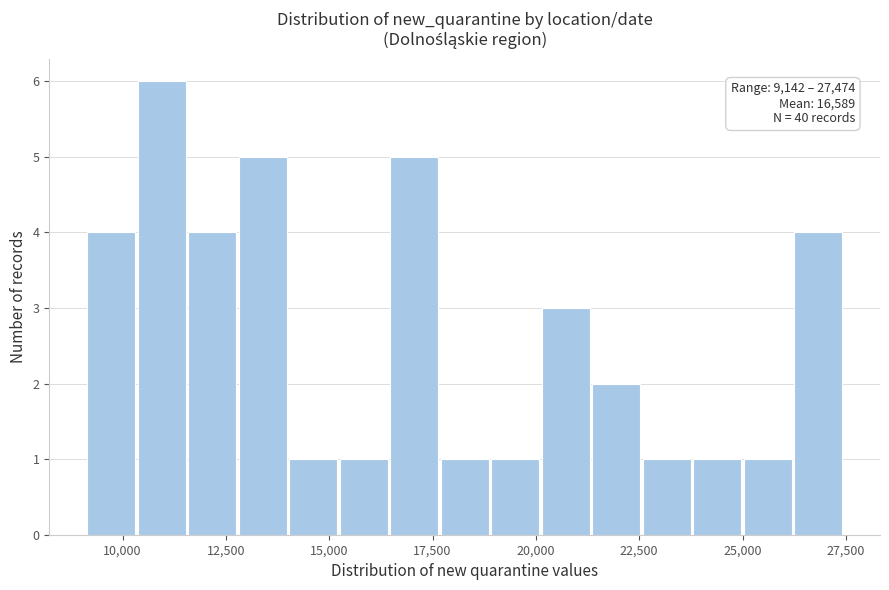

Read against the x-axis, roughly where is the centre of the tallest bar?

11000